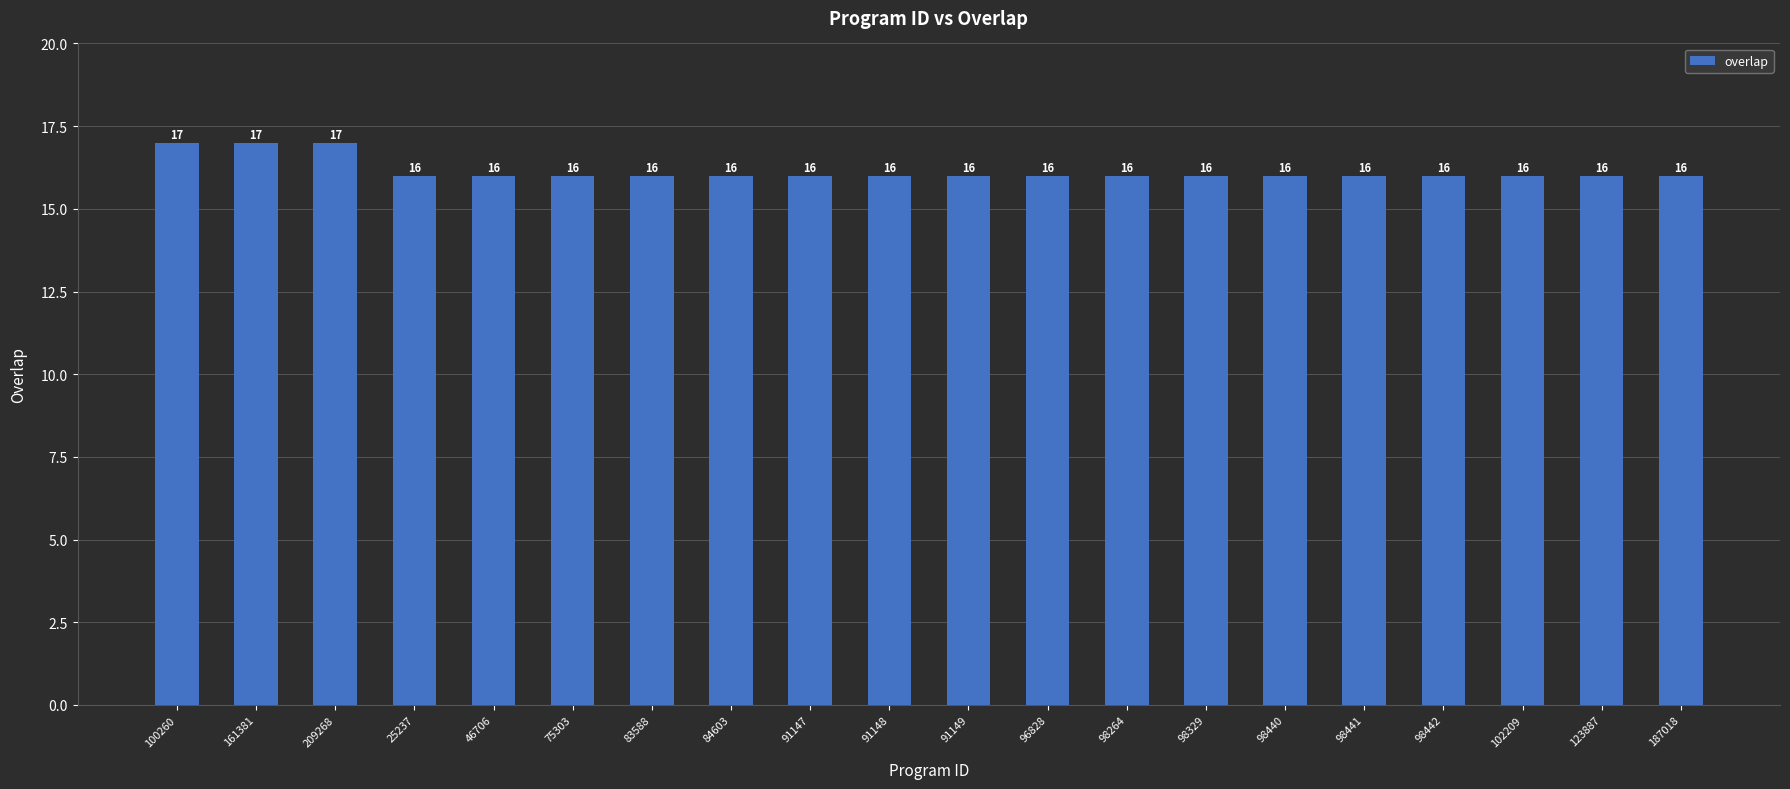

Count the values in the range 16 to 17.

20